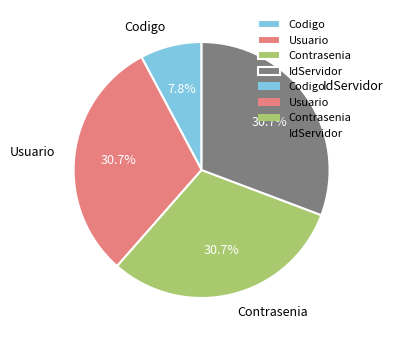

To the nearest percent, what is the difference between the Codigo and IdServidor slice percentages?

23%